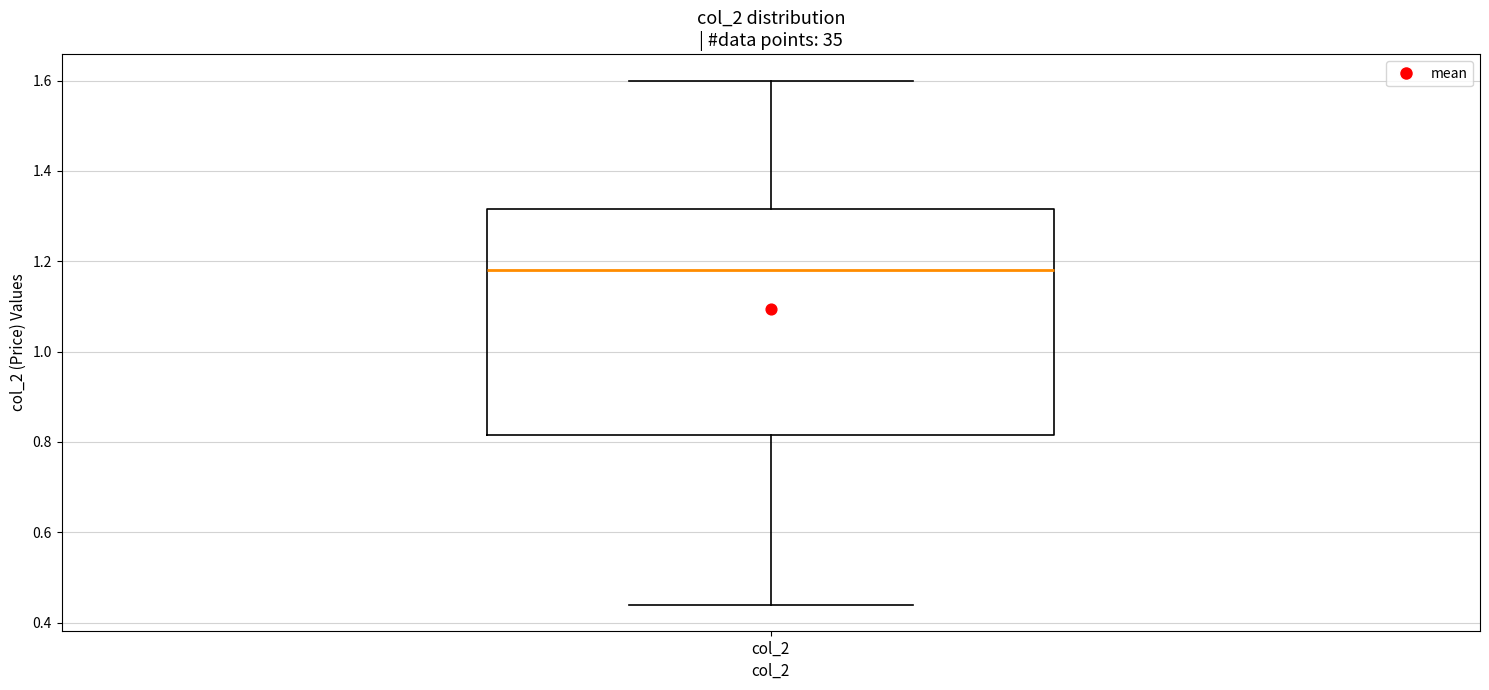

Read this box plot against the y-axis: the position of the median line, the range covered by the box, and the ends of both whiskers. The values are not printed on the chart, so give them approximately, as read against the axis.

median 1.18, box 0.82 to 1.32, whiskers 0.44 to 1.60